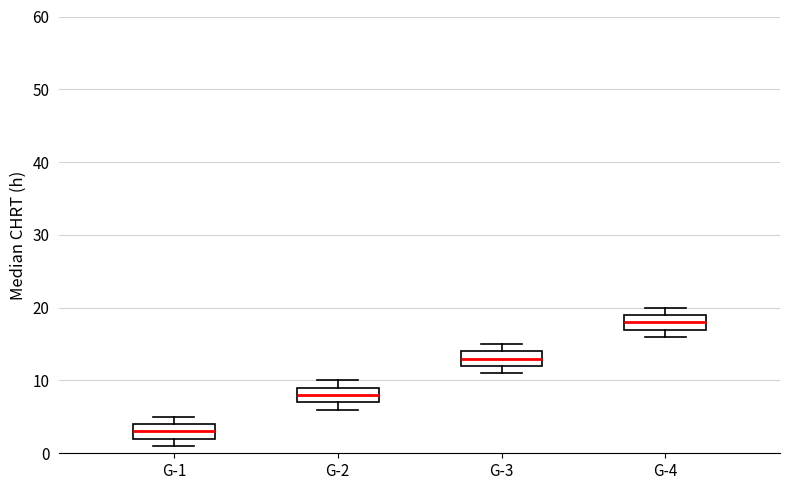

Reading left to right, transcribe this box plot: for each box, give where its median line is, the range the box spans, and where its two whiskers end, as read against the y-axis. The values are not printed on the chart, so give them approximately, as read against the axis.

G-1: median 3, box 2 to 4, whiskers 1 to 5
G-2: median 8, box 7 to 9, whiskers 6 to 10
G-3: median 13, box 12 to 14, whiskers 11 to 15
G-4: median 18, box 17 to 19, whiskers 16 to 20